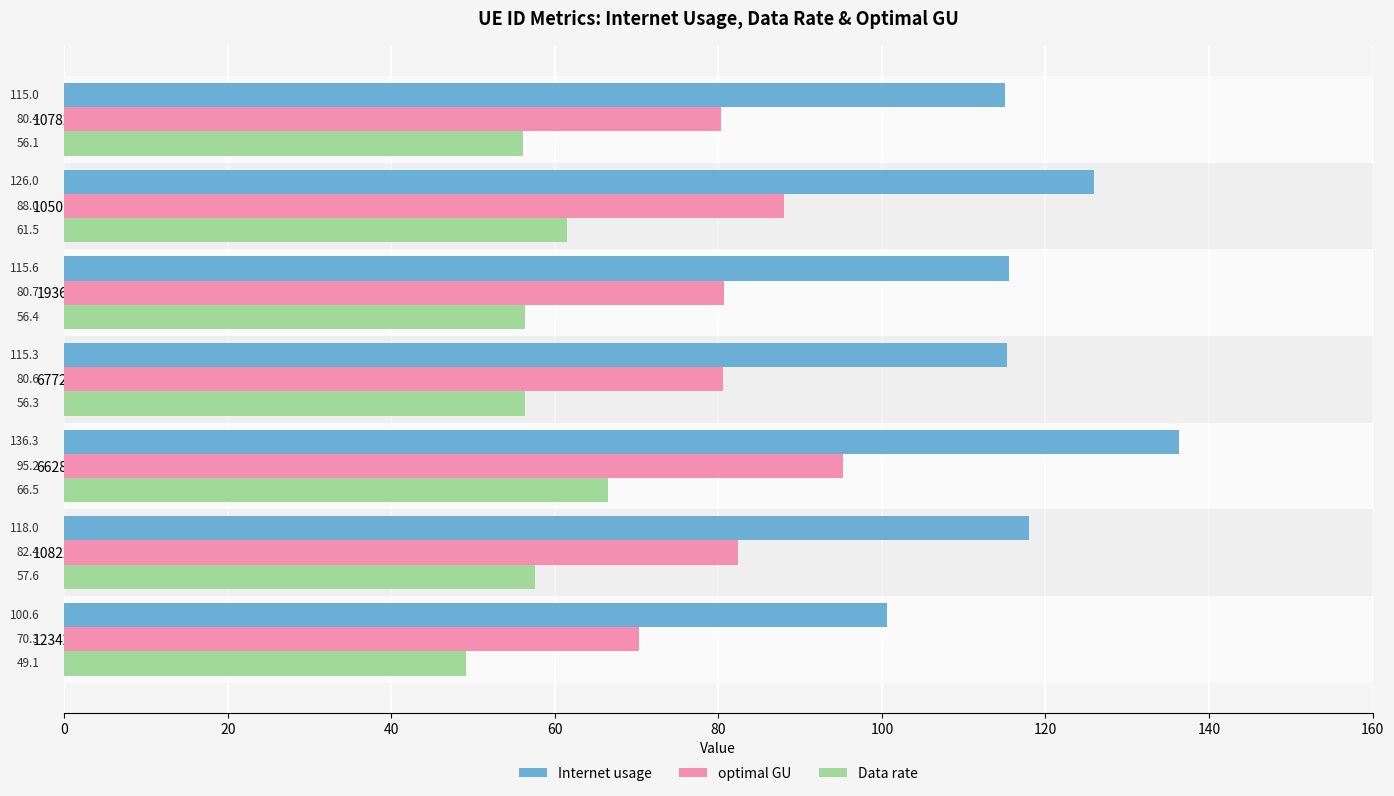

Which series has the widest spread of values?

Internet usage